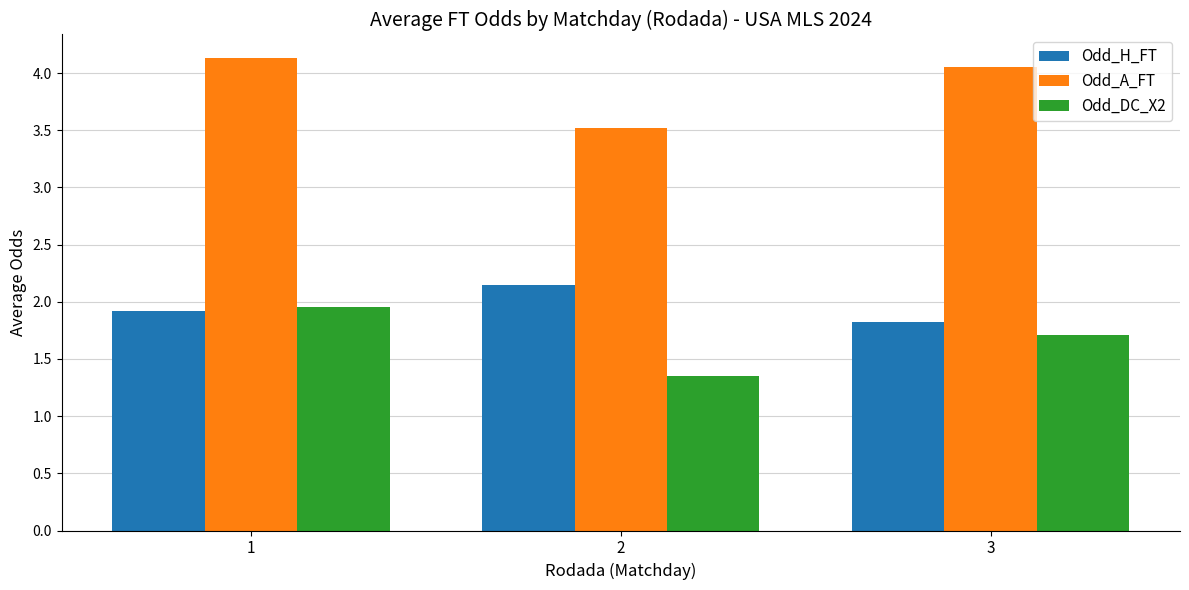

How many groups of bars are there?

3